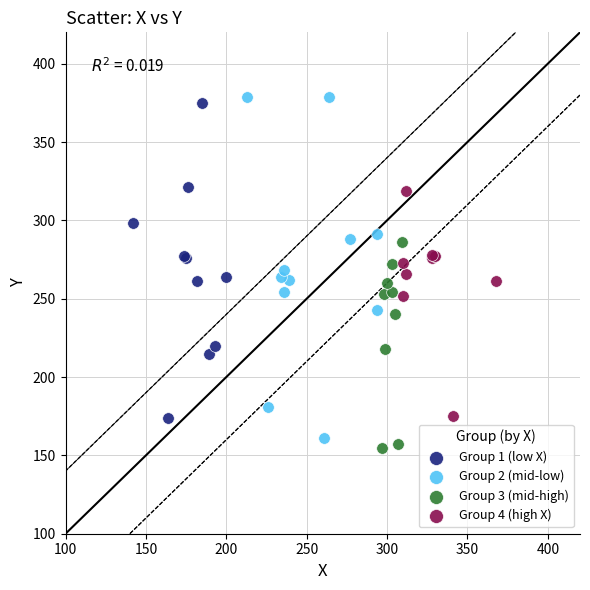

Which series has the largest Y range (max minus min)?

Group 2 (mid-low)